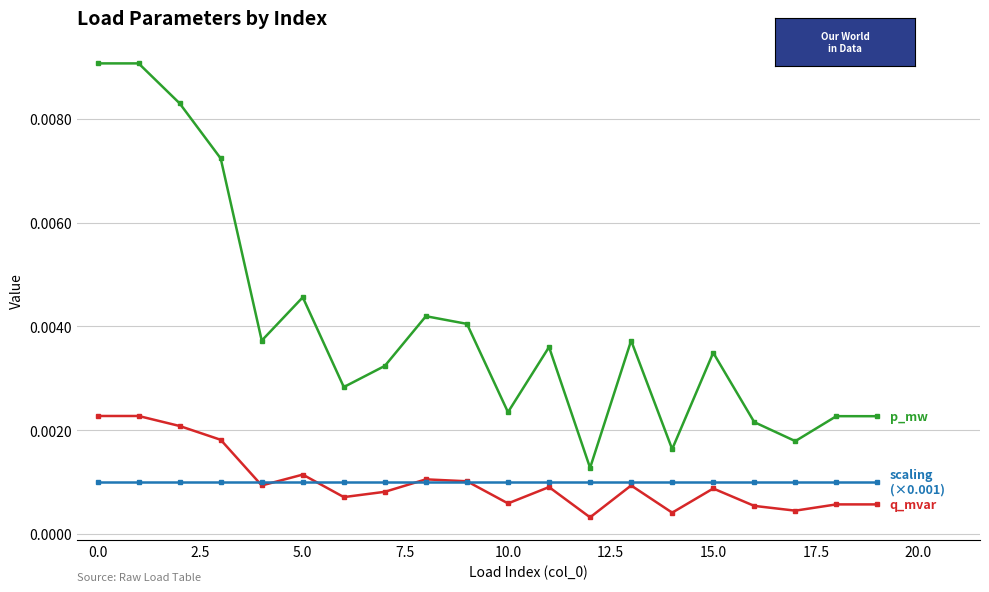

The value of scaling (×0.001) at 11 is 0.0. True or false?

False